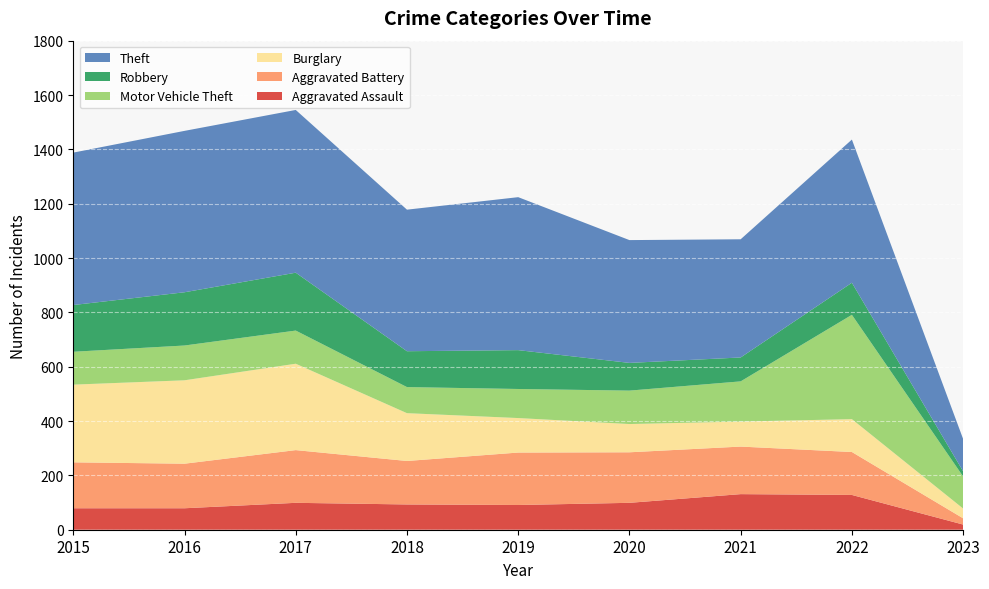

Reading left to right, extract all data points from this chart.

Aggravated Assault: 79	79	99	93	91	99	131	128	19
Aggravated Battery: 169	164	194	160	193	186	175	158	23
Burglary: 286	307	318	176	127	104	92	121	36
Motor Vehicle Theft: 121	128	122	96	107	123	148	384	118
Robbery: 172	196	213	132	143	102	88	118	19
Theft: 561	594	599	521	563	452	435	527	119